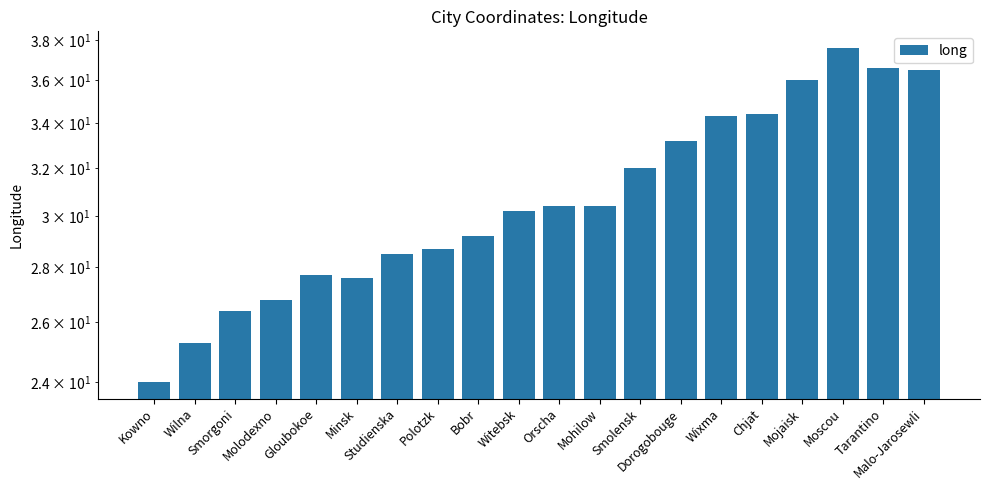

List the labels in order of value, smallest first.

Kowno, Wilna, Smorgoni, Molodexno, Minsk, Gloubokoe, Studienska, Polotzk, Bobr, Witebsk, Orscha, Mohilow, Smolensk, Dorogobouge, Wixma, Chjat, Mojaisk, Malo-Jarosewli, Tarantino, Moscou